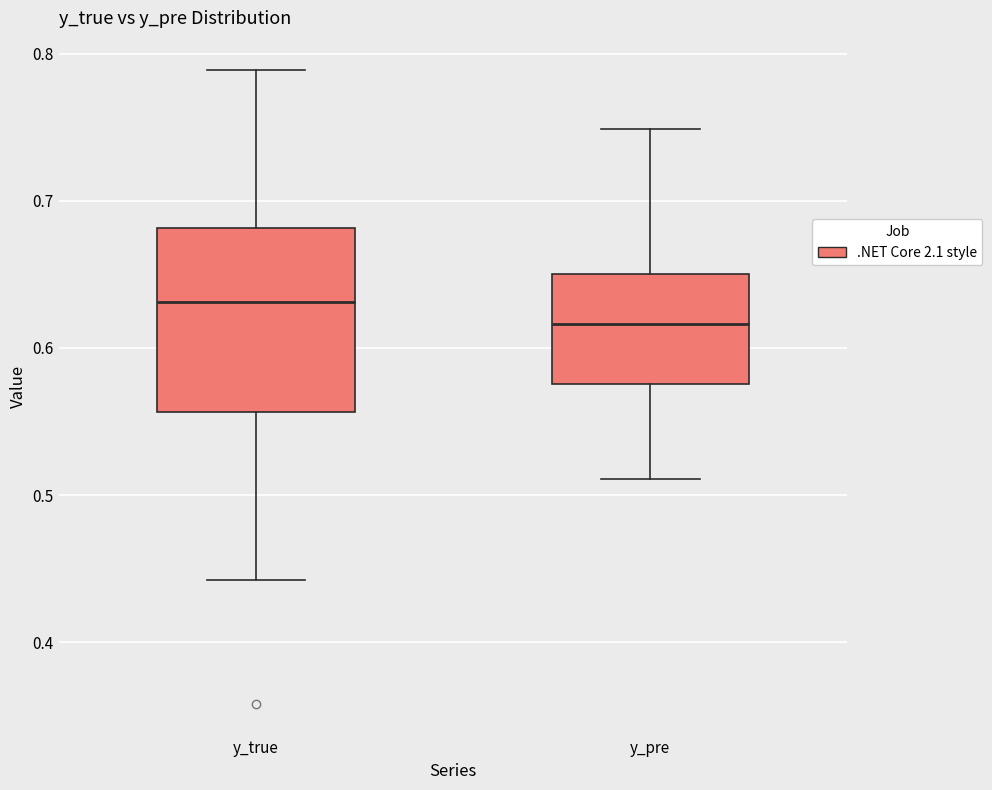

Reading left to right, read every box against the y-axis: the position of its median line, the range the box covers, and the ends of its whiskers. The values are not printed on the chart, so give them approximately, as read against the axis.

y_true: median 0.63, box 0.56 to 0.68, whiskers 0.44 to 0.79
y_pre: median 0.62, box 0.58 to 0.65, whiskers 0.51 to 0.75